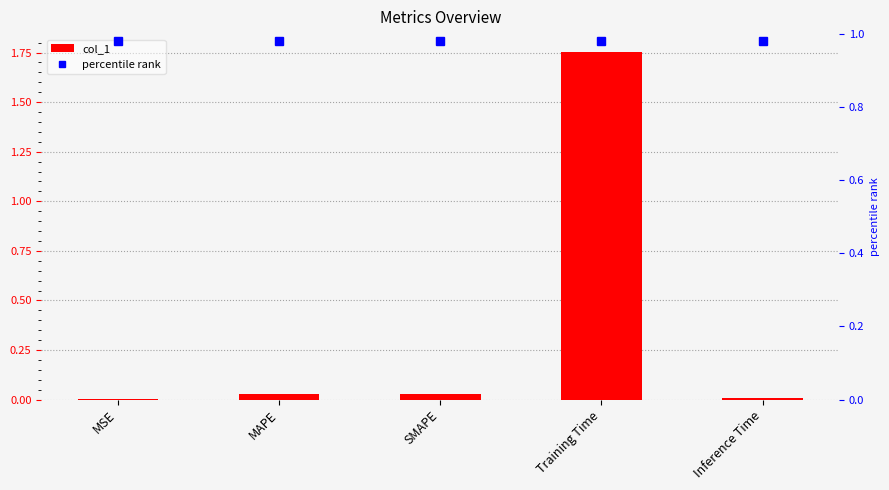

Which category has the highest value in the percentile rank series?

MSE